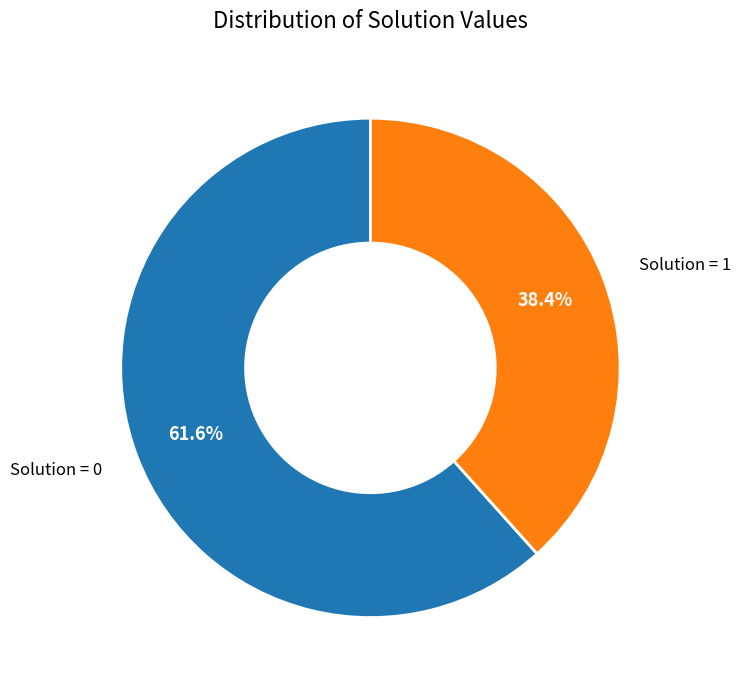

Is there any slice that represents more than half of the pie?

Yes